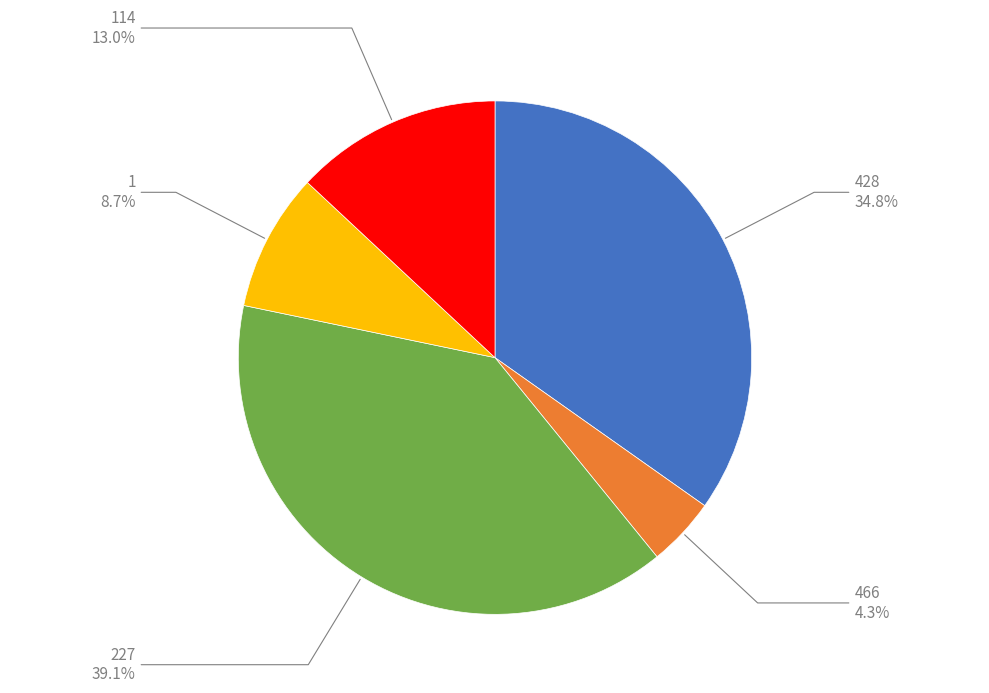

To the nearest percent, what is the average slice percentage?

20%